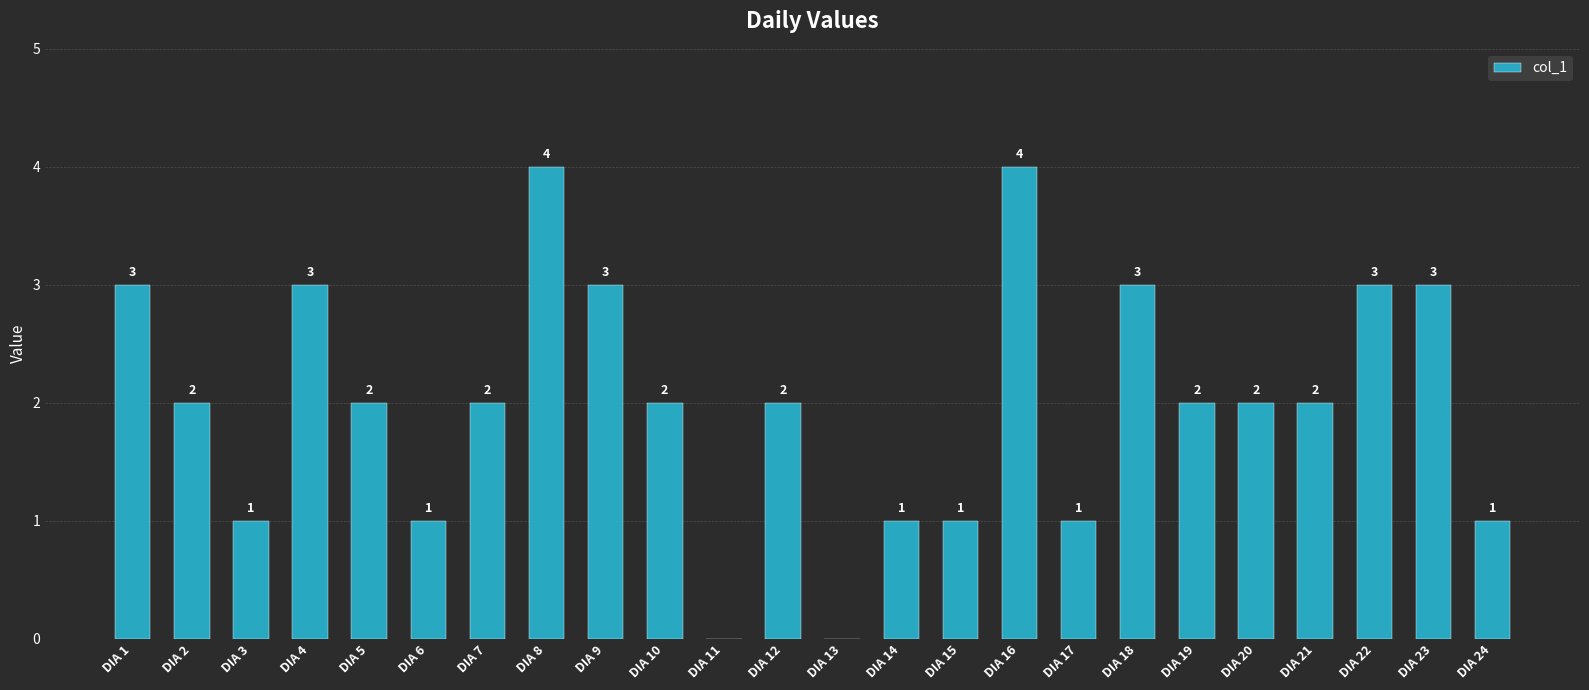

How many data points does each series have?

24